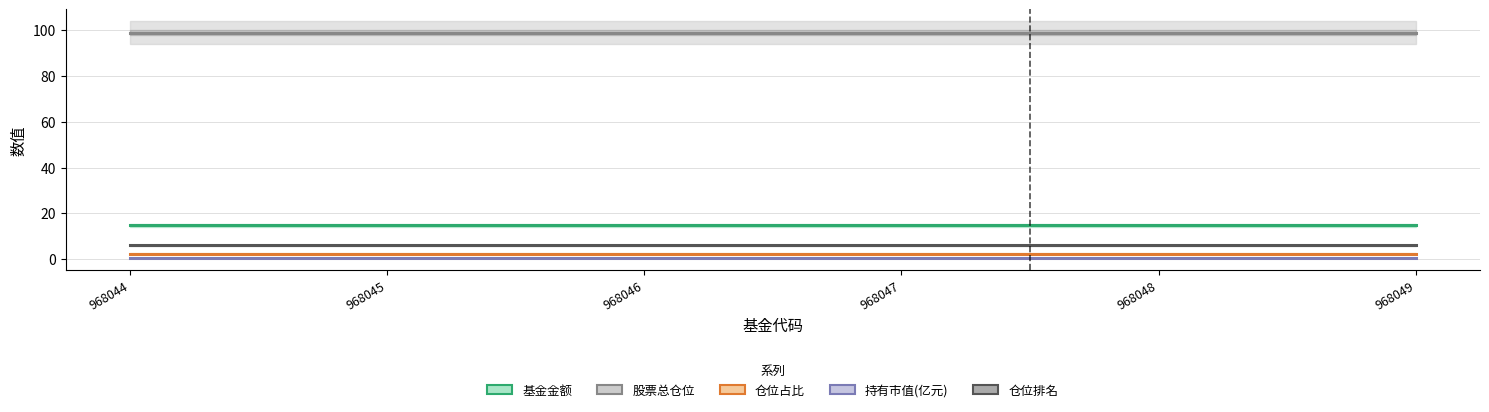

What are all the series names shown in the legend?

基金金额, 股票总仓位, 仓位占比, 持有市值(亿元), 仓位排名